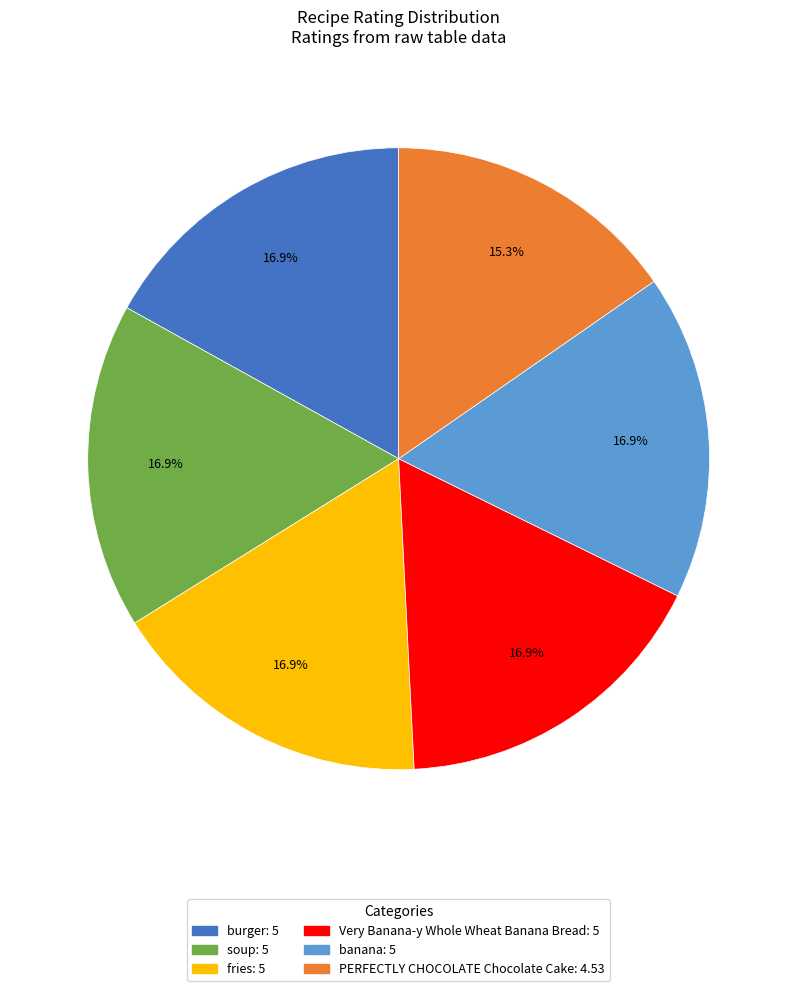

Which slice is the smallest?

PERFECTLY CHOCOLATE Chocolate Cake